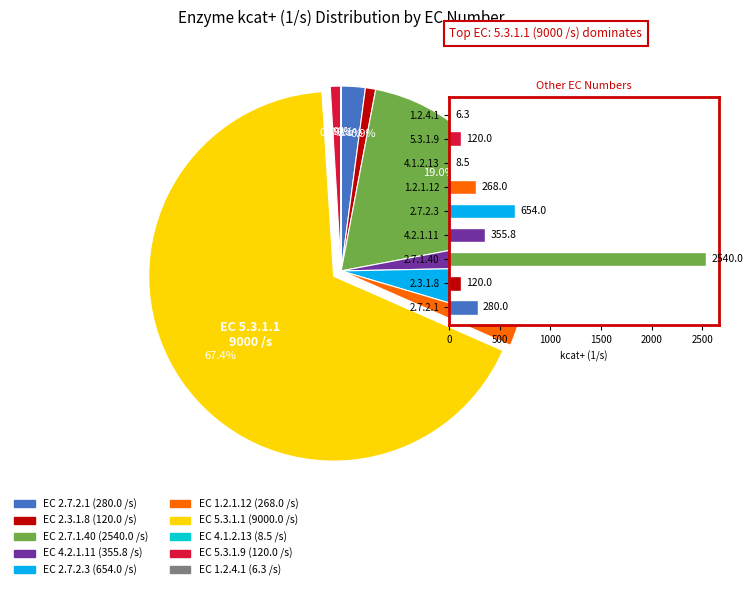

Which category has the biggest portion of the pie?

5.3.1.1